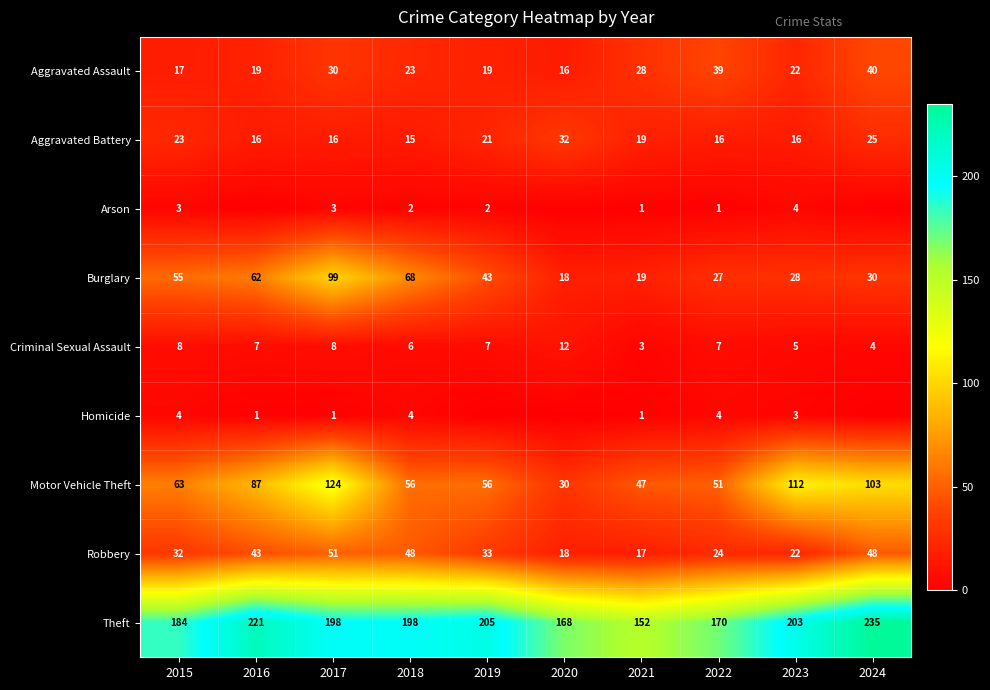

What is the average value of the Robbery series?

34